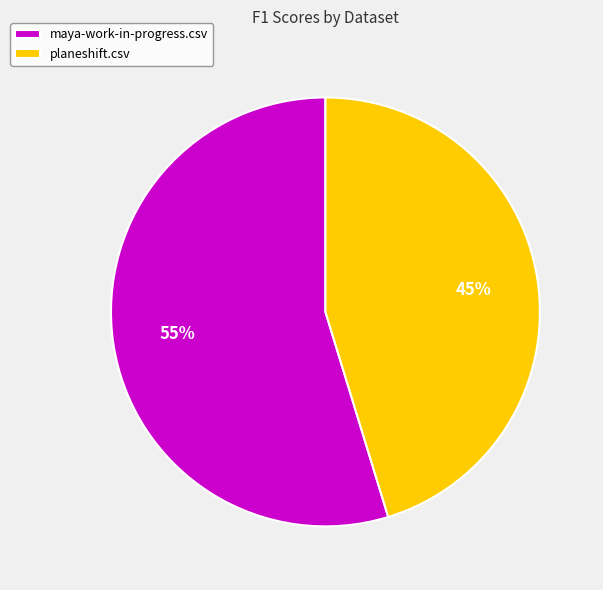

Rank the categories by value from highest to lowest.

maya-work-in-progress.csv, planeshift.csv